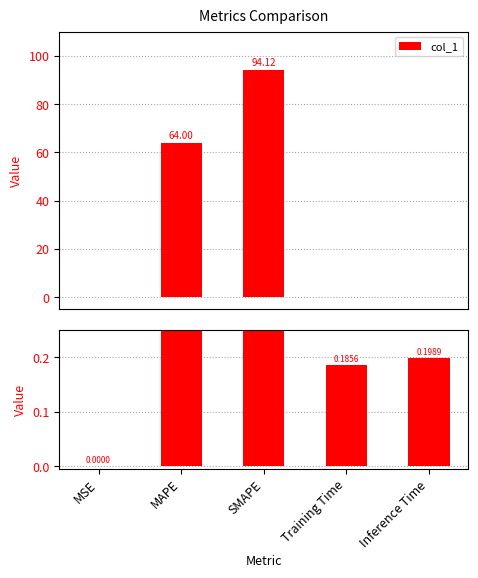

What is the sum of the values at MSE and MAPE?

64.0